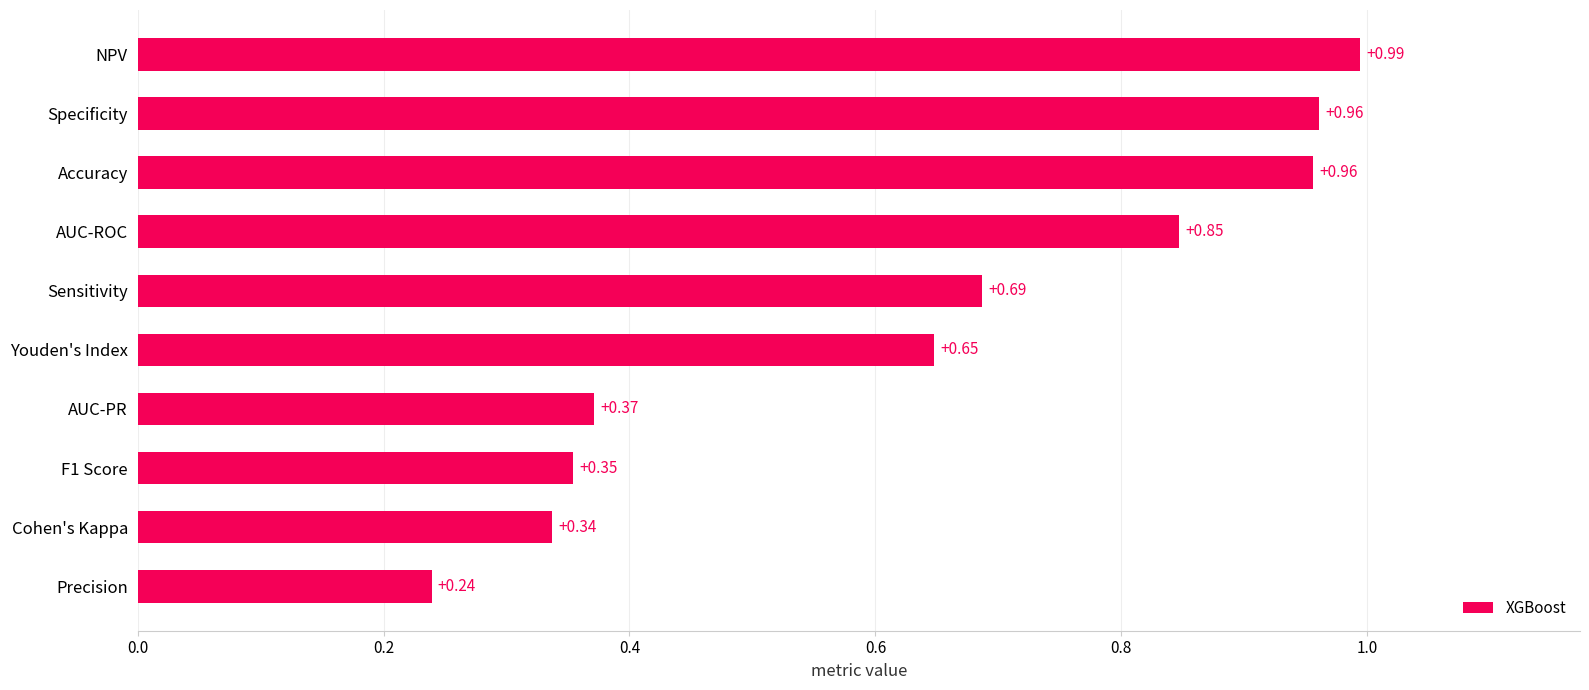

At which category does the chart reach its peak across all series?

NPV